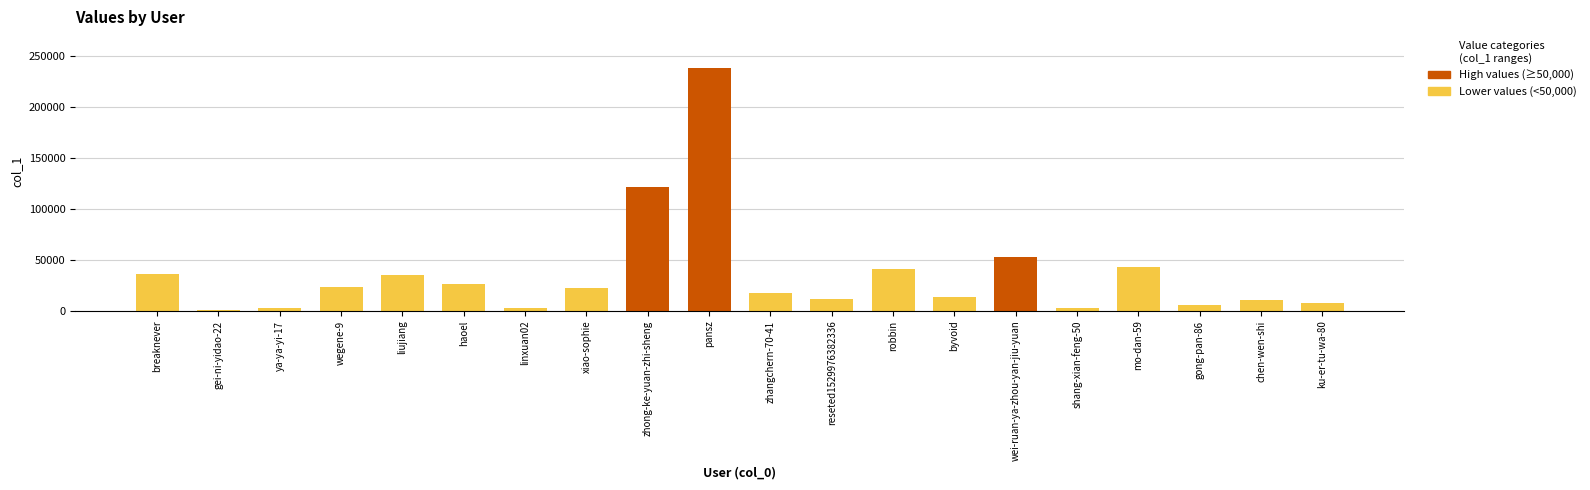

What is the maximum value shown in the chart?

238589